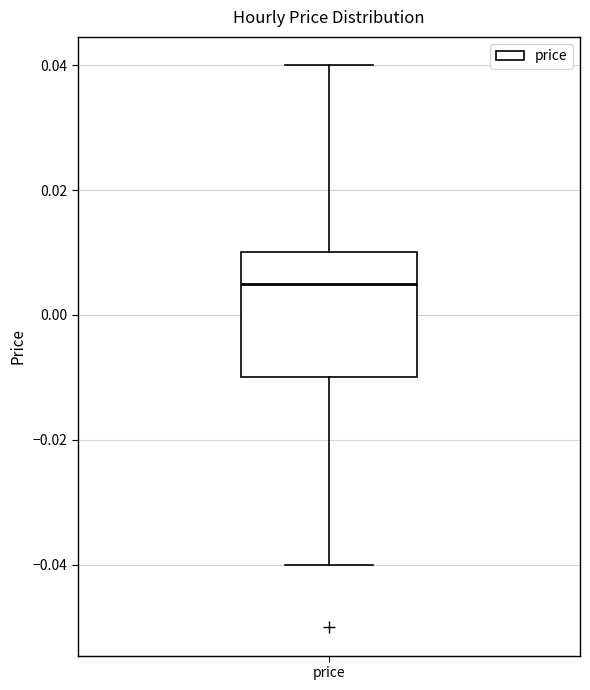

Read this box plot against the y-axis: the position of the median line, the range covered by the box, and the ends of both whiskers. The values are not printed on the chart, so give them approximately, as read against the axis.

median 0.006, box -0.010 to 0.010, whiskers -0.040 to 0.040